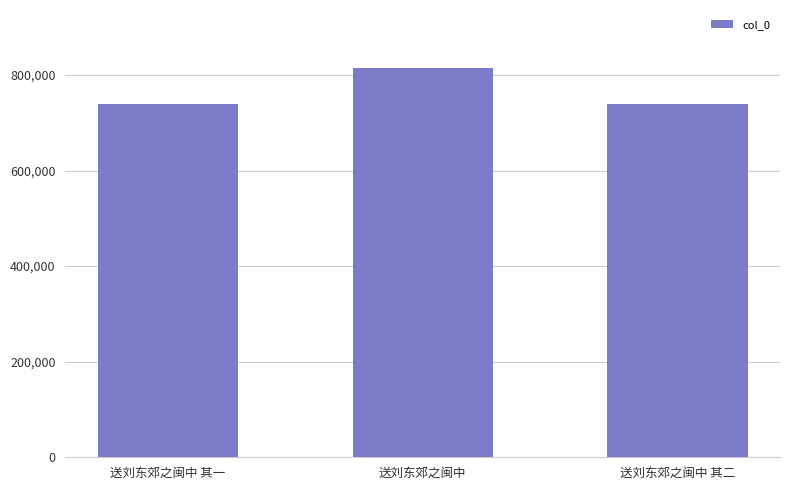

What is the sum of the values at 送刘东郊之闽中 and 送刘东郊之闽中 其一?

1553629